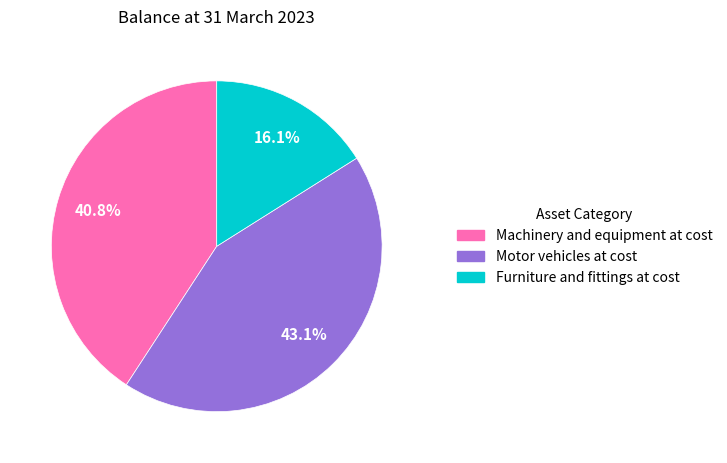

What is the largest slice in the pie chart?

Motor vehicles at cost